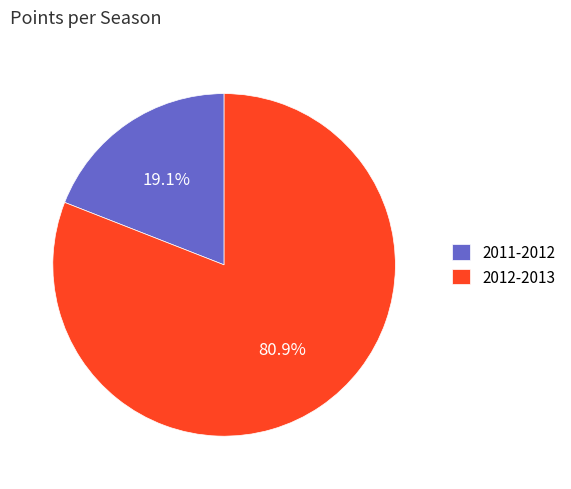

Which has a higher value, 2011-2012 or 2012-2013?

2012-2013